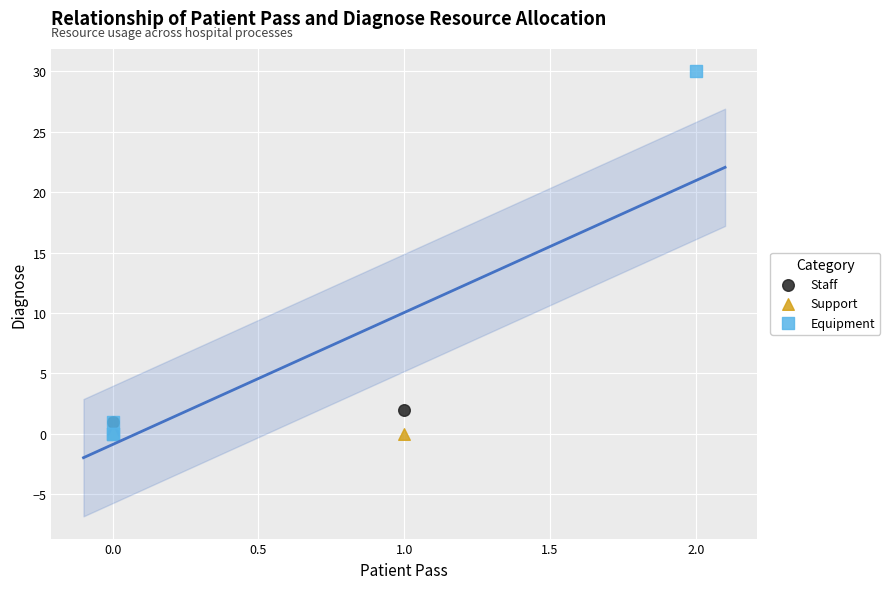

Which series reaches the maximum Y coordinate?

Equipment